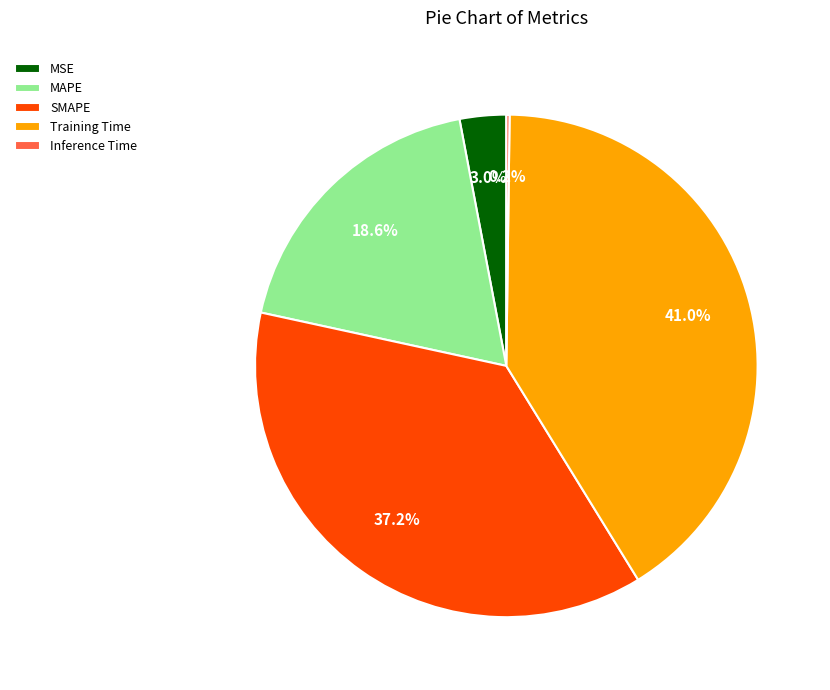

Which slice is the largest?

Training Time